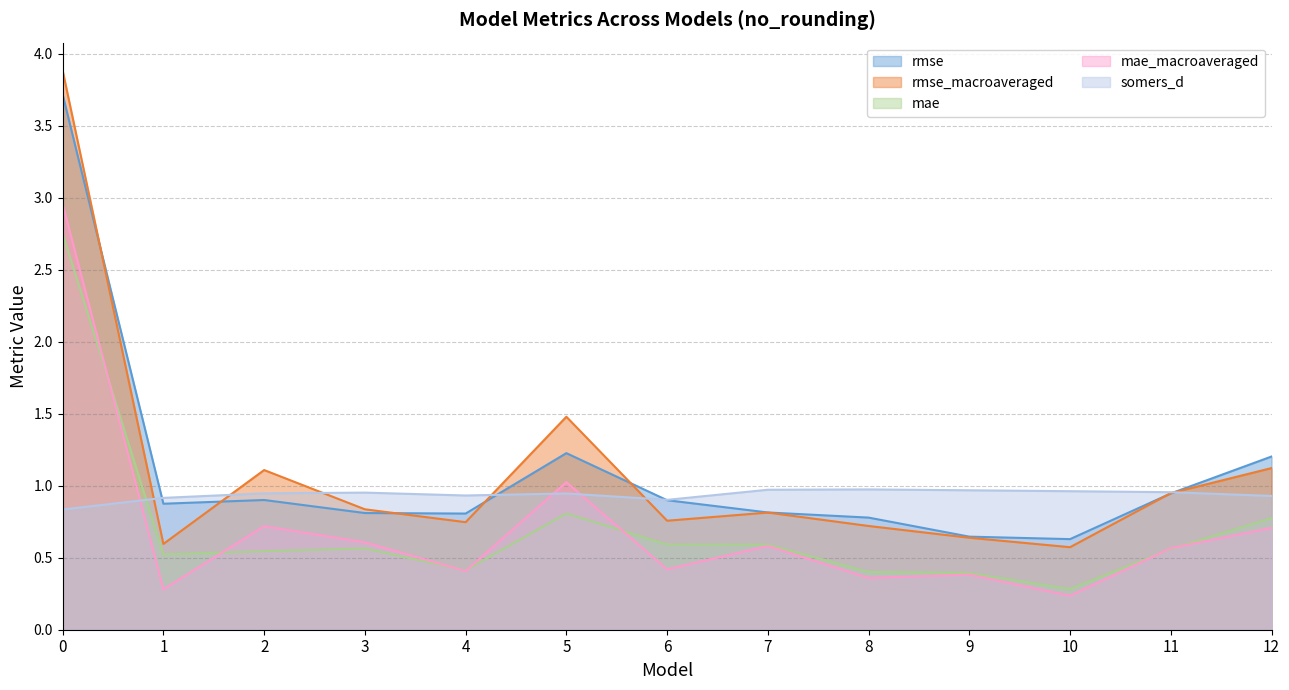

True or false: mae_macroaveraged has a value of 0.3 at 1.

True